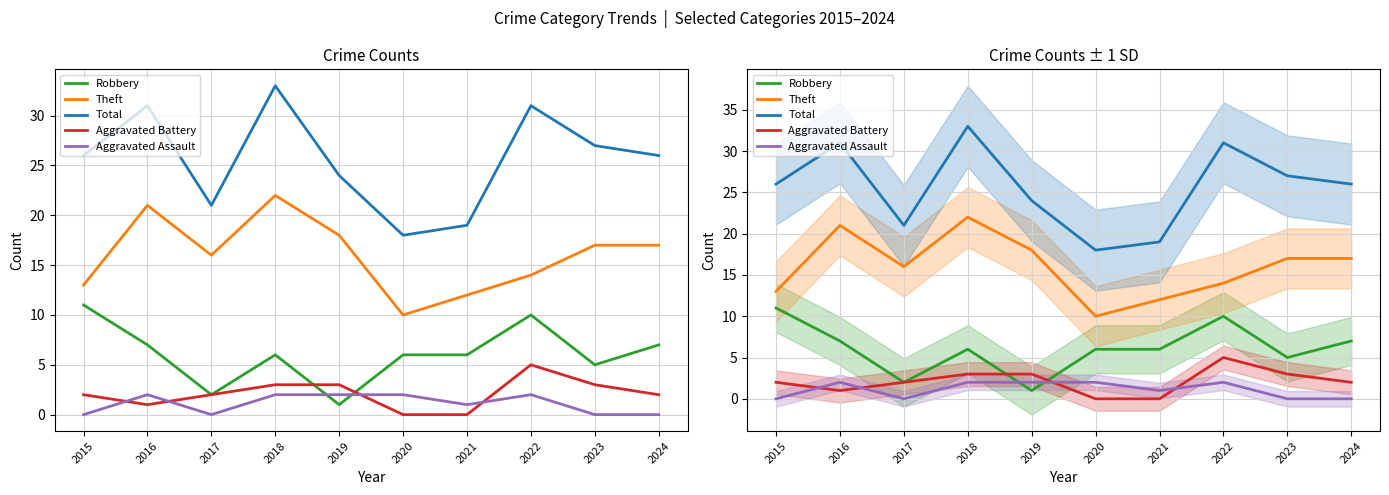

Which category has the lowest value in the Theft series?

2020